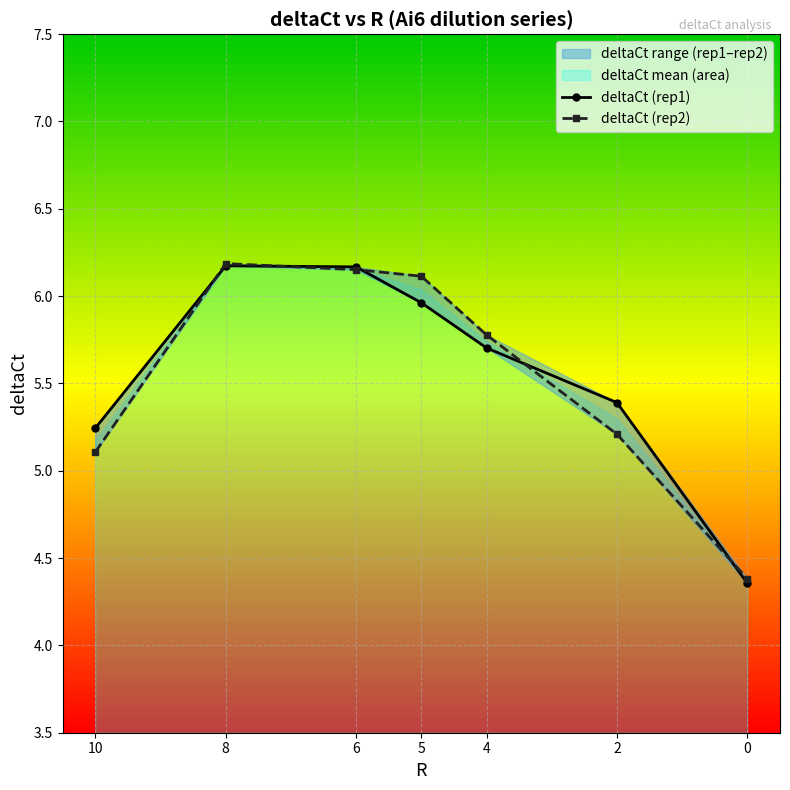

What is the difference between the second highest and minimum values in the deltaCt (rep2) series?

1.8